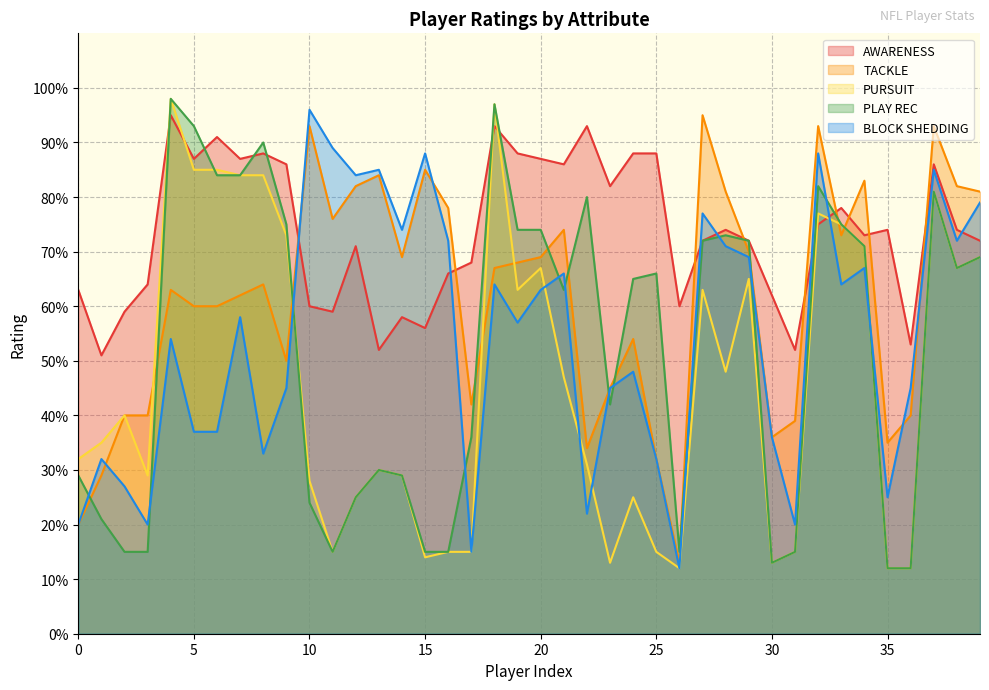

Rank the categories by AWARENESS value from lowest to highest.

1, 13, 31, 36, 15, 14, 2, 11, 10, 26, 30, 0, 3, 16, 17, 12, 27, 29, 39, 34, 28, 35, 38, 32, 33, 23, 9, 21, 37, 5, 7, 20, 8, 19, 24, 25, 6, 18, 22, 4